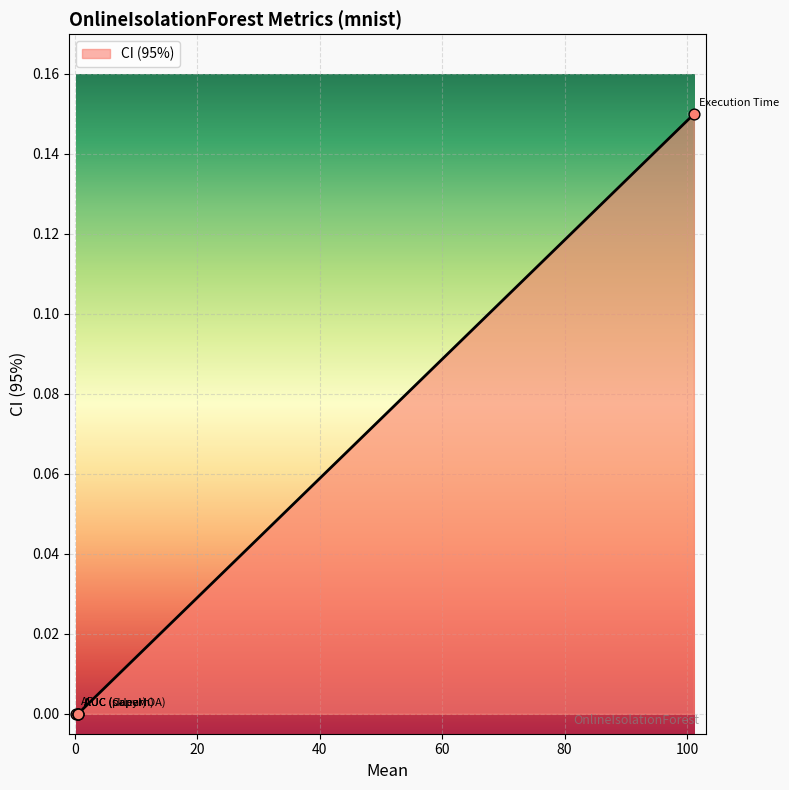

What is the change in value from AUC (sklearn) to Execution Time?

+0.1